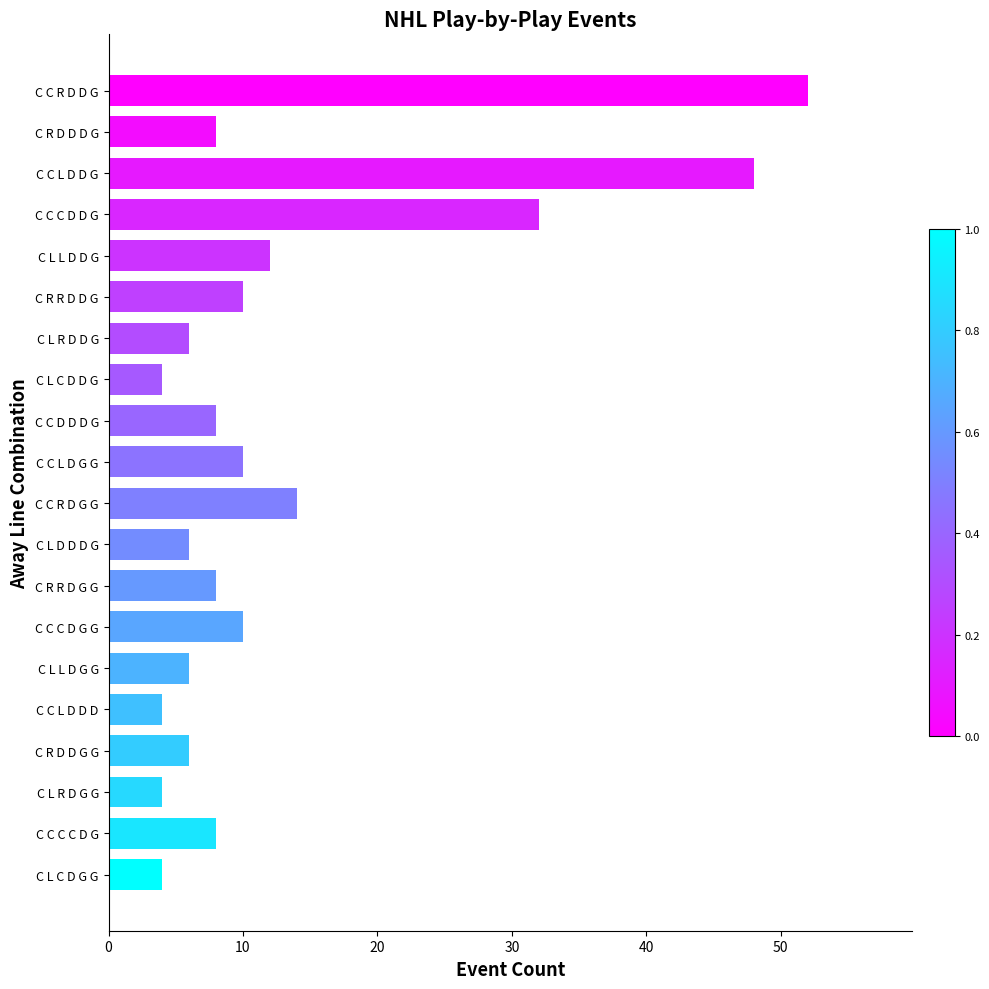

The value at C L C D D G is 4. True or false?

True